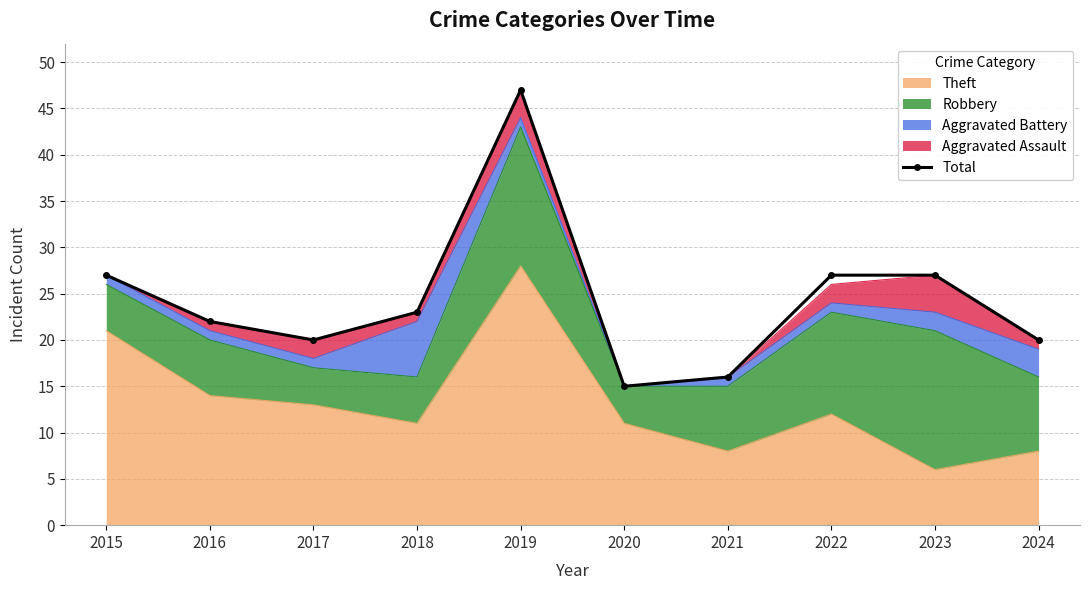

How many lines are shown in the chart?

1